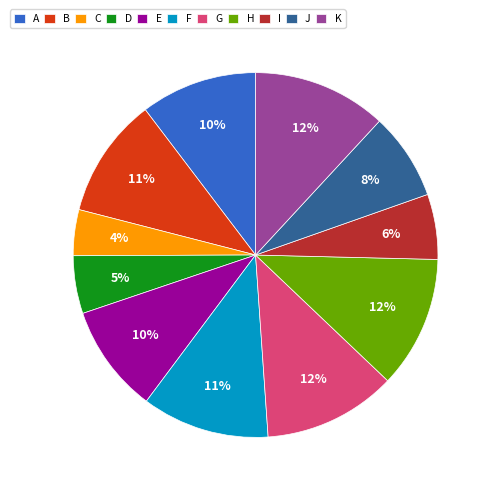

Which slice is the smallest?

C